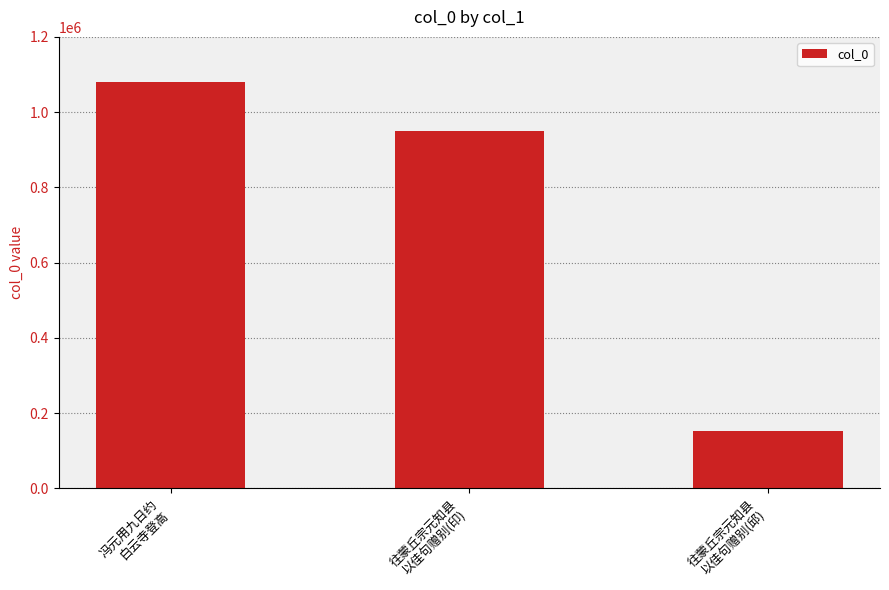

Between 冯元用九日约
白云寺登高 and 往蒙丘宗元知县
以佳句赠别(印), which is larger?

冯元用九日约
白云寺登高